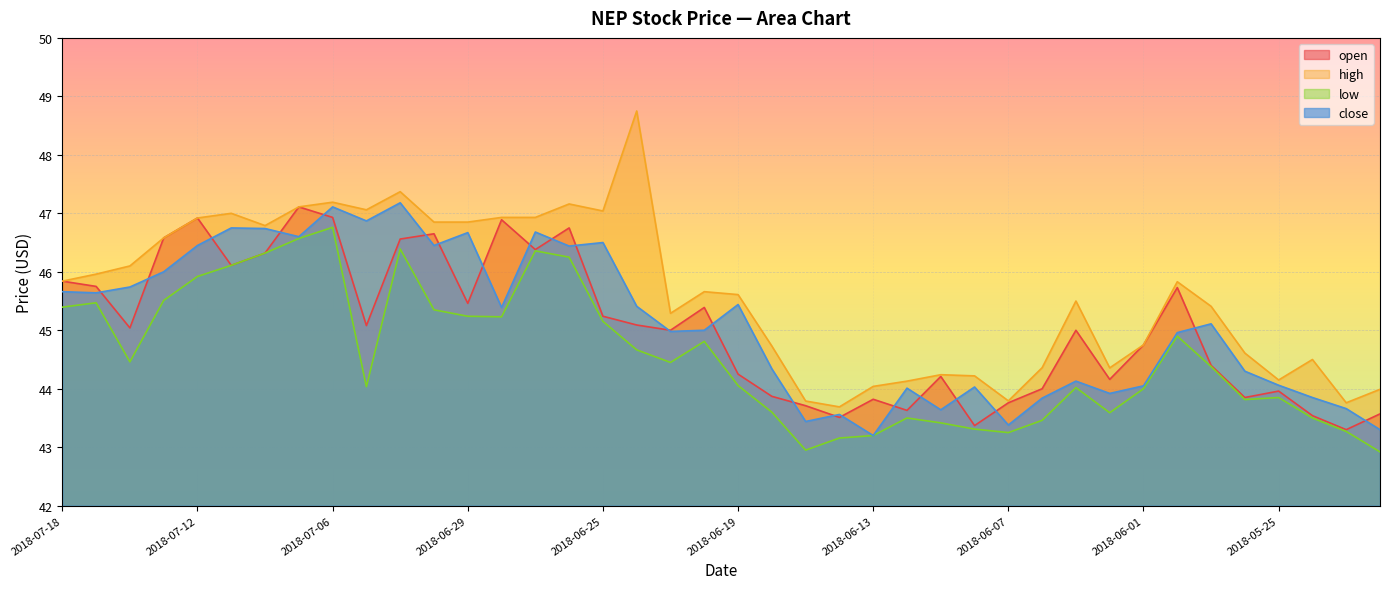

Between 2018-07-10 and 2018-07-05, which series saw the biggest shift?

low